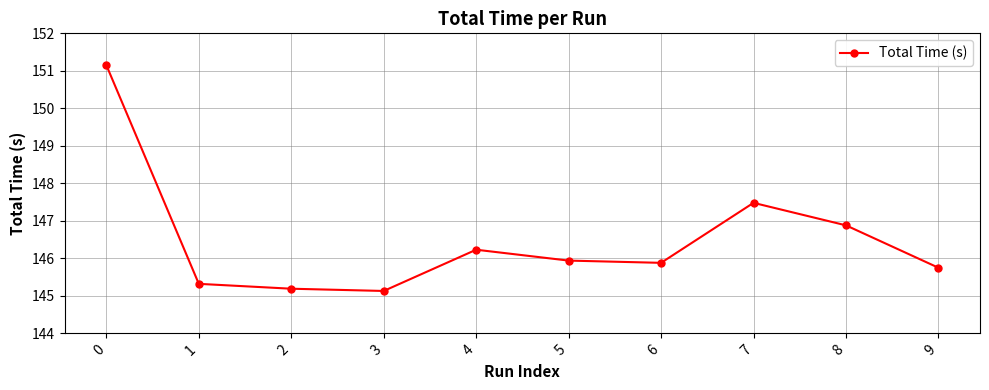

What is the minimum value shown in the chart?

145.1